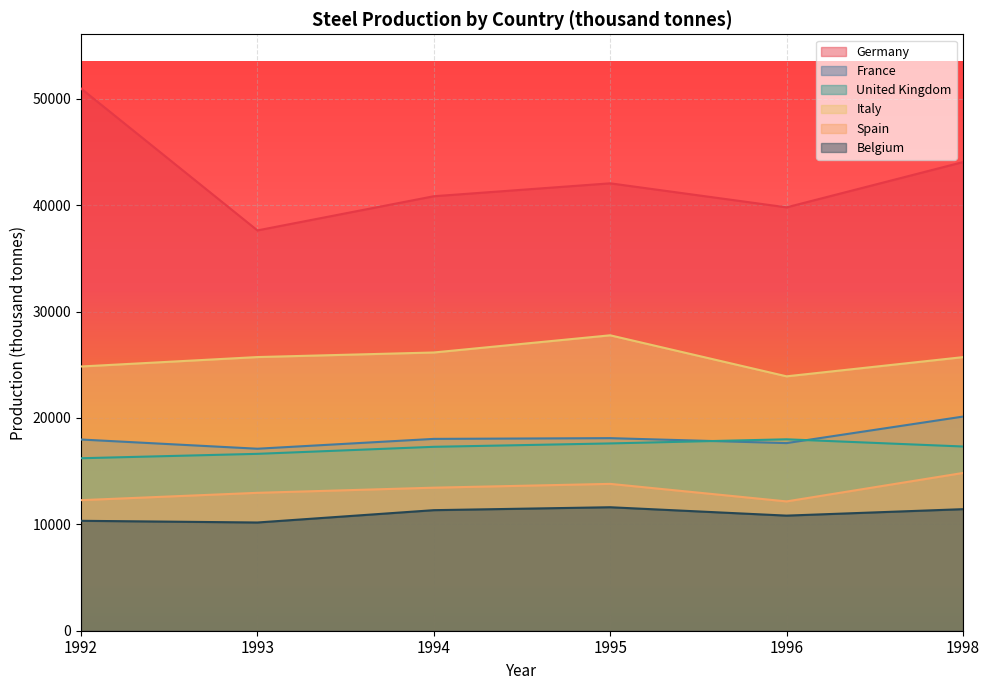

Rank the categories by Spain value from lowest to highest.

1996, 1992, 1993, 1994, 1995, 1998